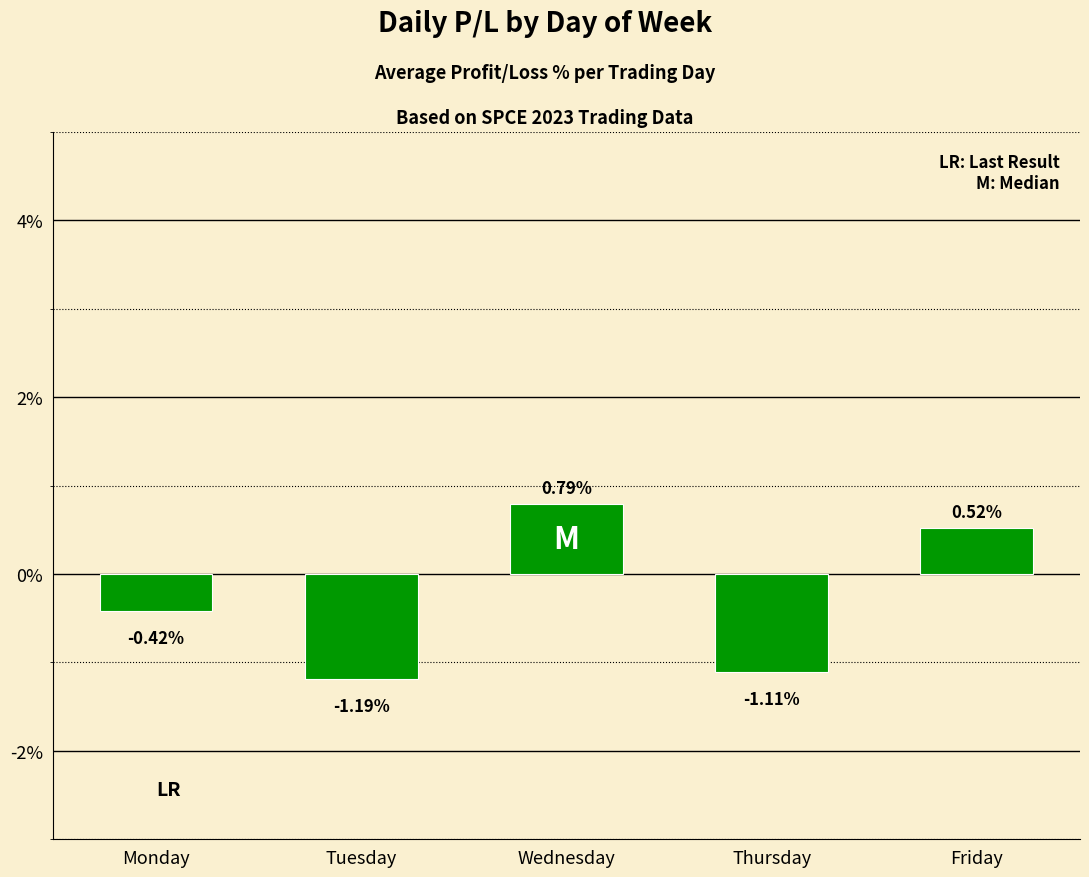

Are the bars grouped side by side (vs. stacked)?

No